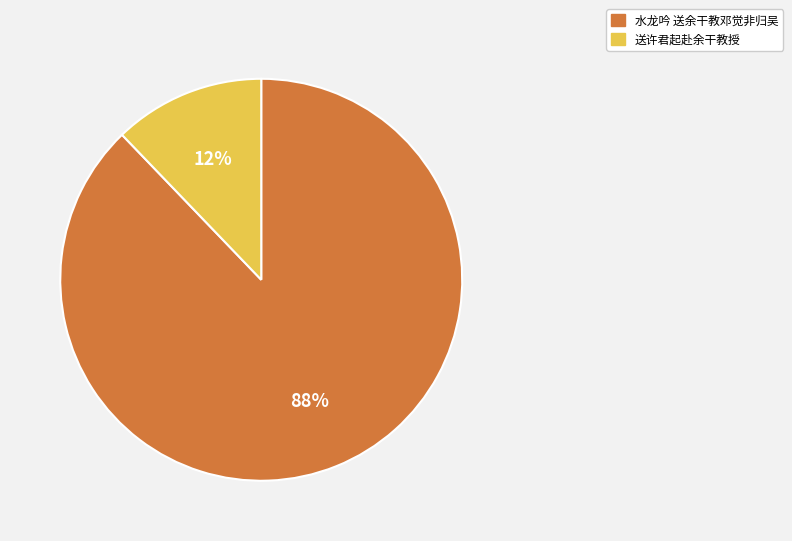

Which has a higher value, 送许君起赴余干教授 or 水龙吟 送余干教邓觉非归吴?

水龙吟 送余干教邓觉非归吴